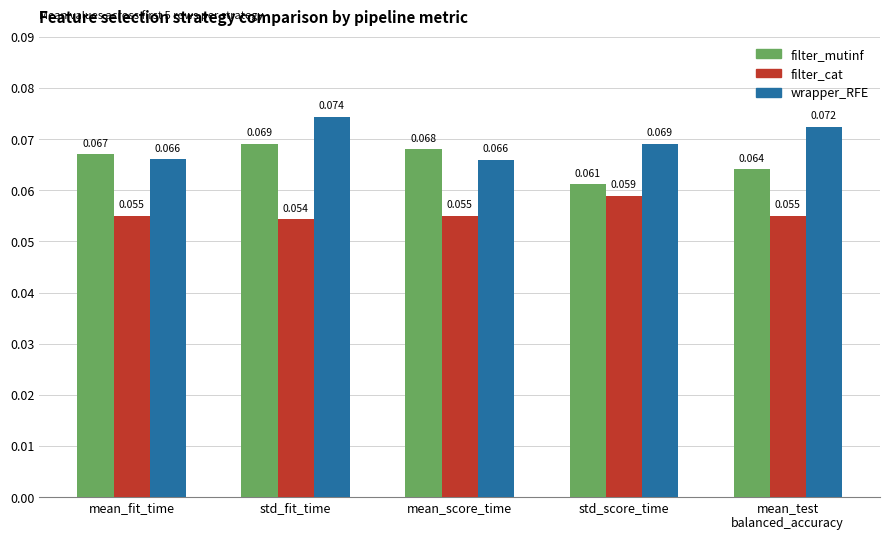

Which series has the largest total across all categories?

wrapper_RFE